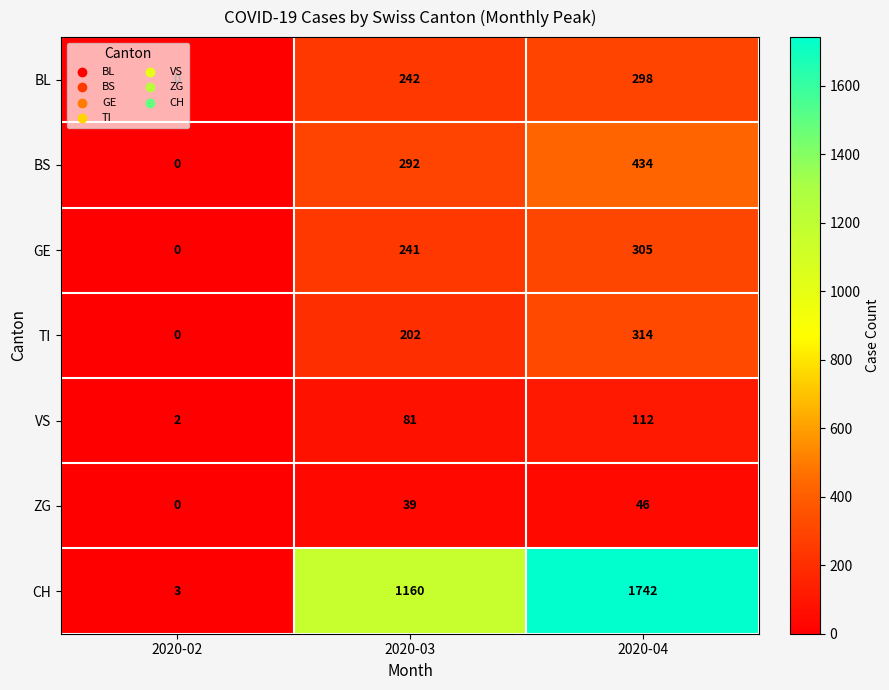

At 2020-03, list the series in order from smallest to largest.

ZG, VS, TI, GE, BL, BS, CH